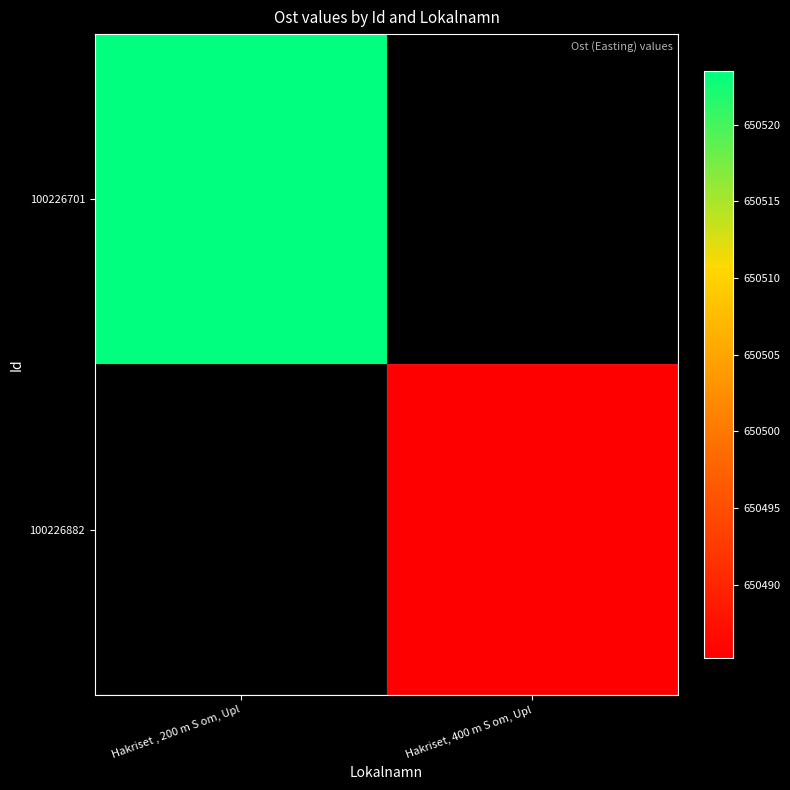

What is the maximum value shown in the chart?

650523.5